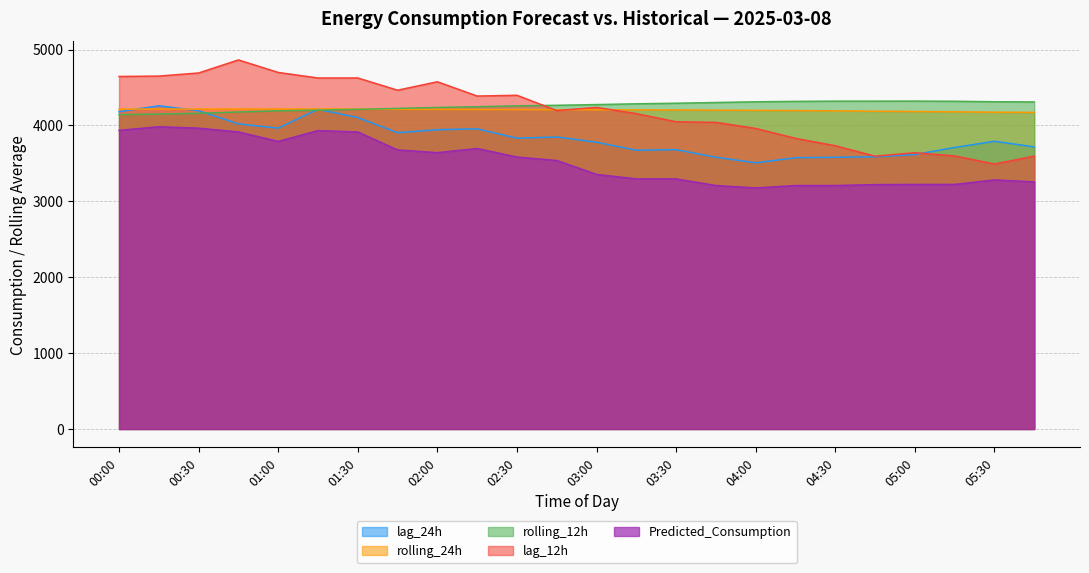

At which label does lag_12h first exceed 4238?

00:00